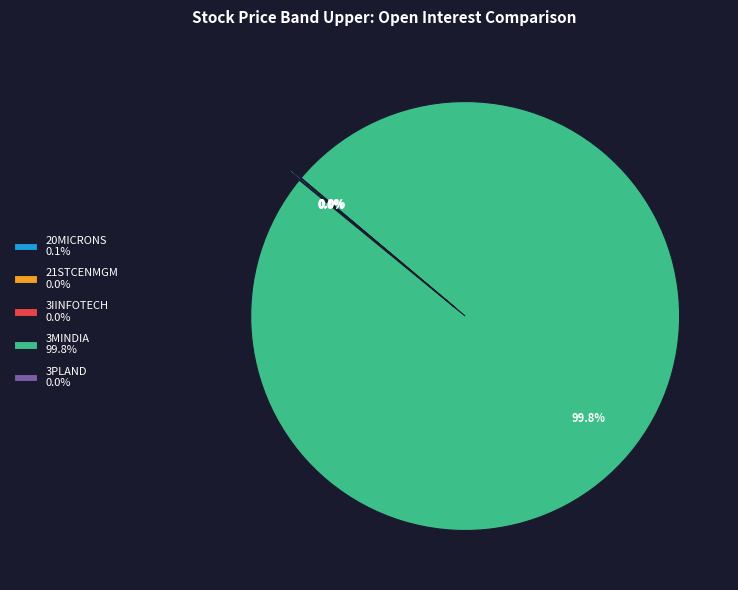

The 21STCENMGM slice represents 12% of the pie. True or false?

False